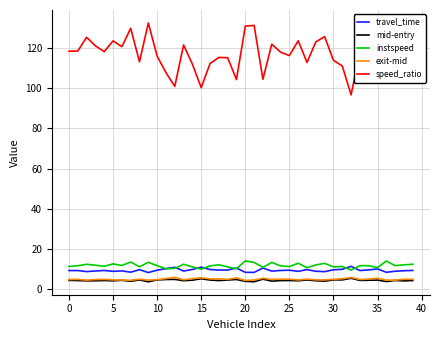

How many categories are shown in the chart?

40